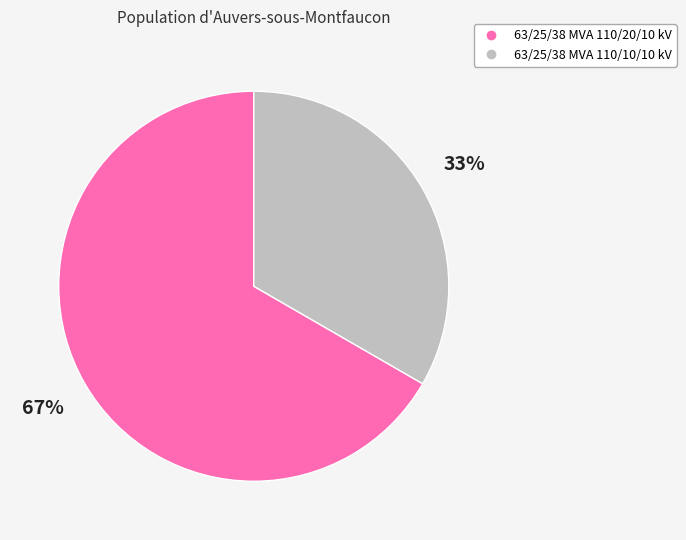

How many segments does this pie chart have?

2